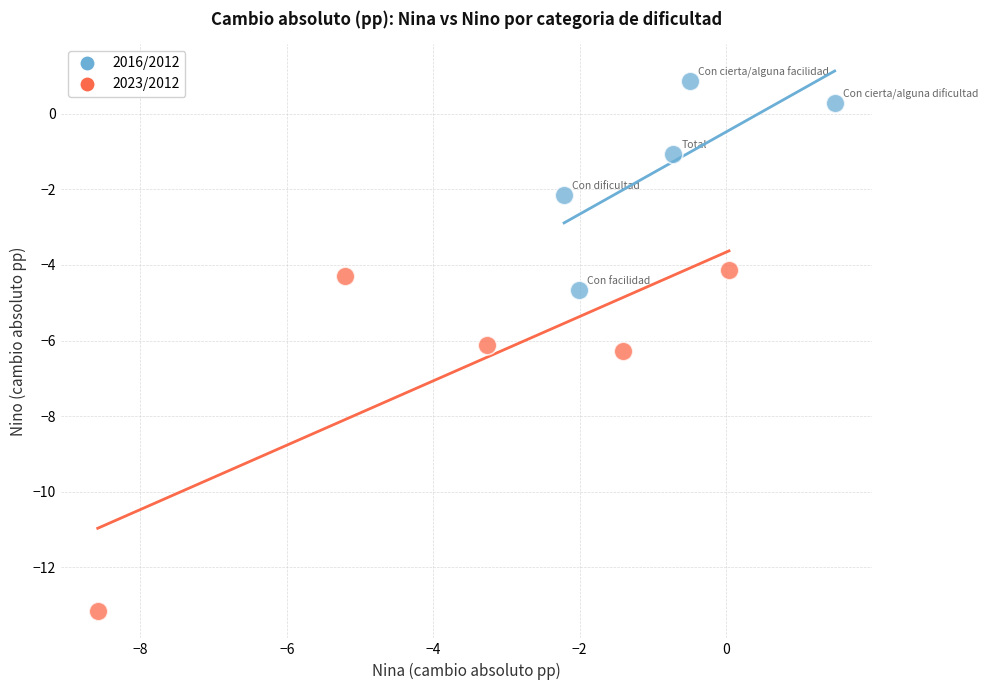

What are all the series names shown in the legend?

2016/2012, 2023/2012